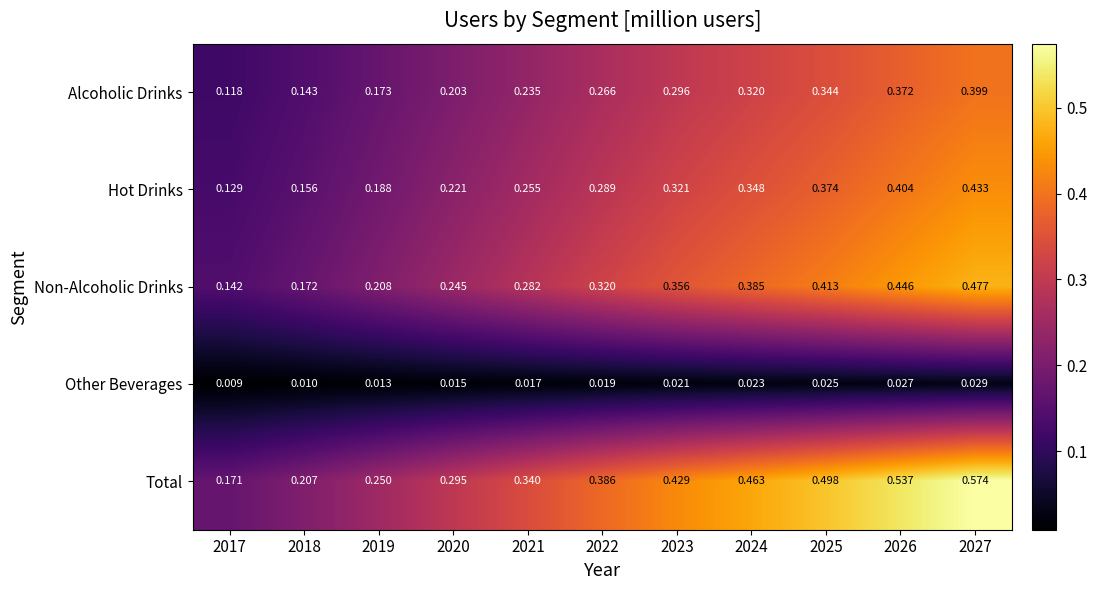

List the series in order of their peak value, lowest first.

Other Beverages, Alcoholic Drinks, Hot Drinks, Non-Alcoholic Drinks, Total